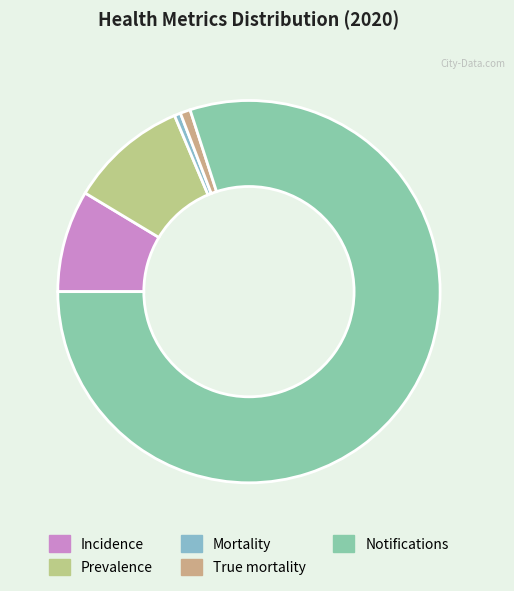

Count the number of slices in the pie.

5